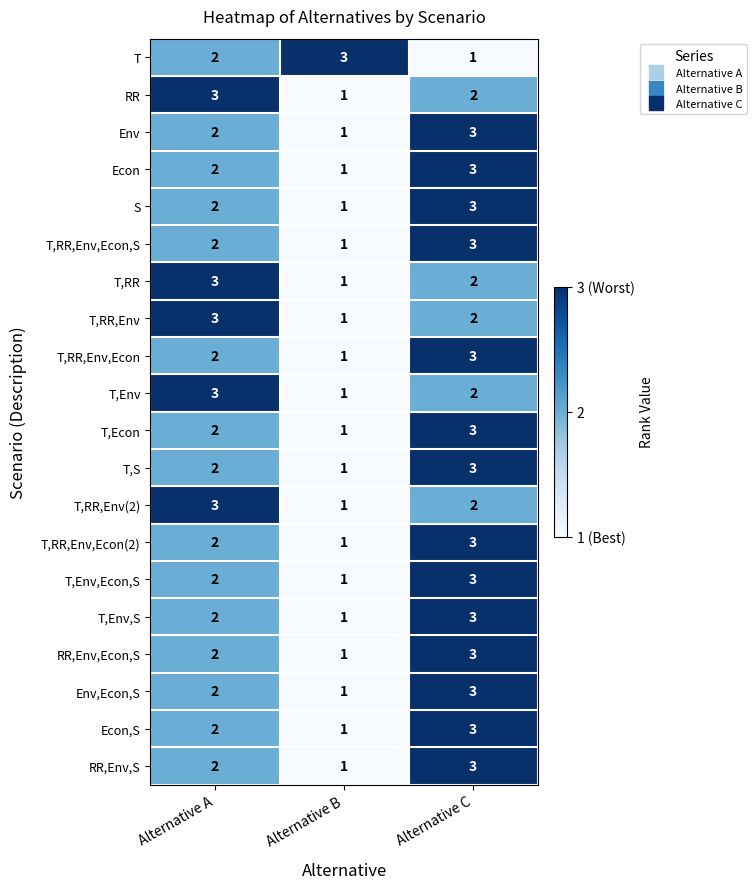

What is the sum of the T,S values at Alternative A and Alternative B?

3